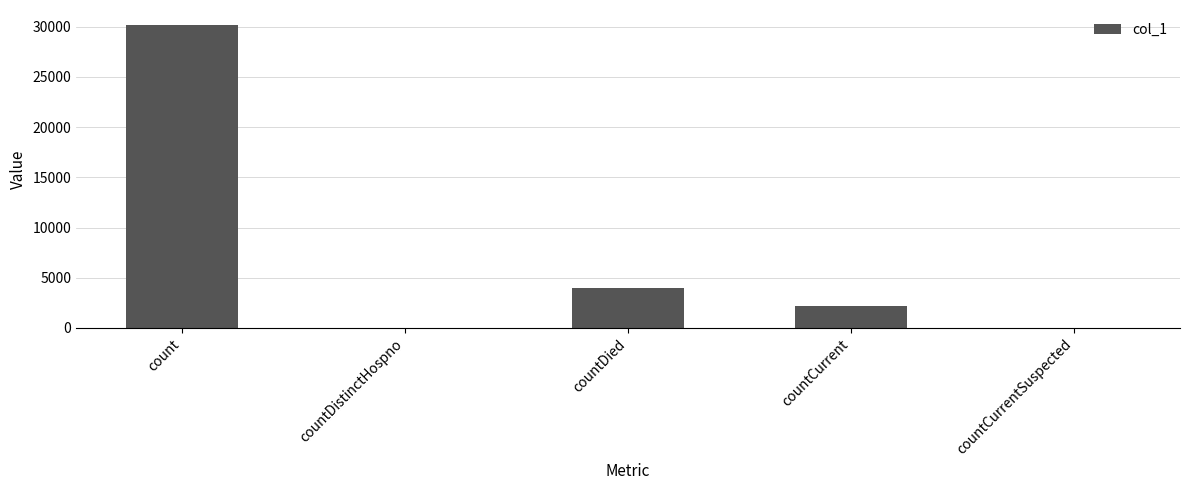

Is it true that the value at countCurrentSuspected is 0?

True